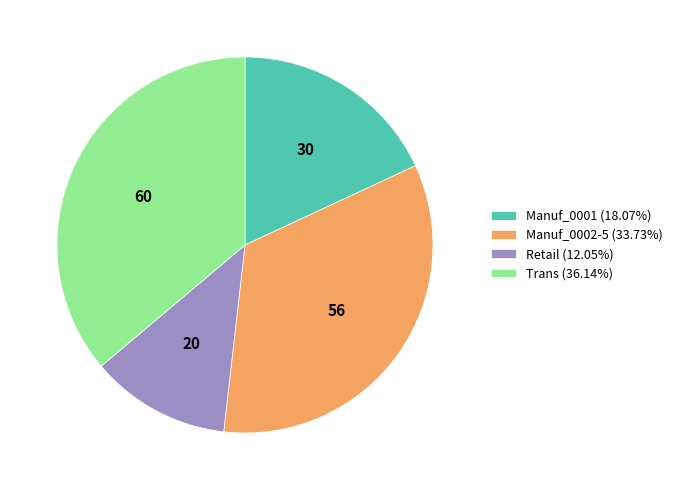

How many segments does this pie chart have?

4